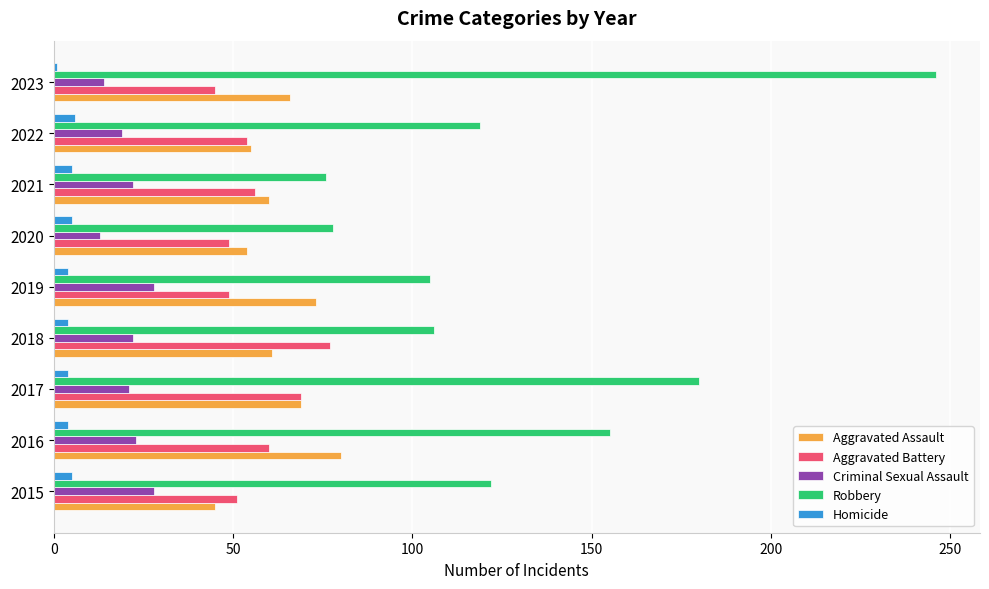

What is the difference between the maximum and second lowest values in the Criminal Sexual Assault series?

14